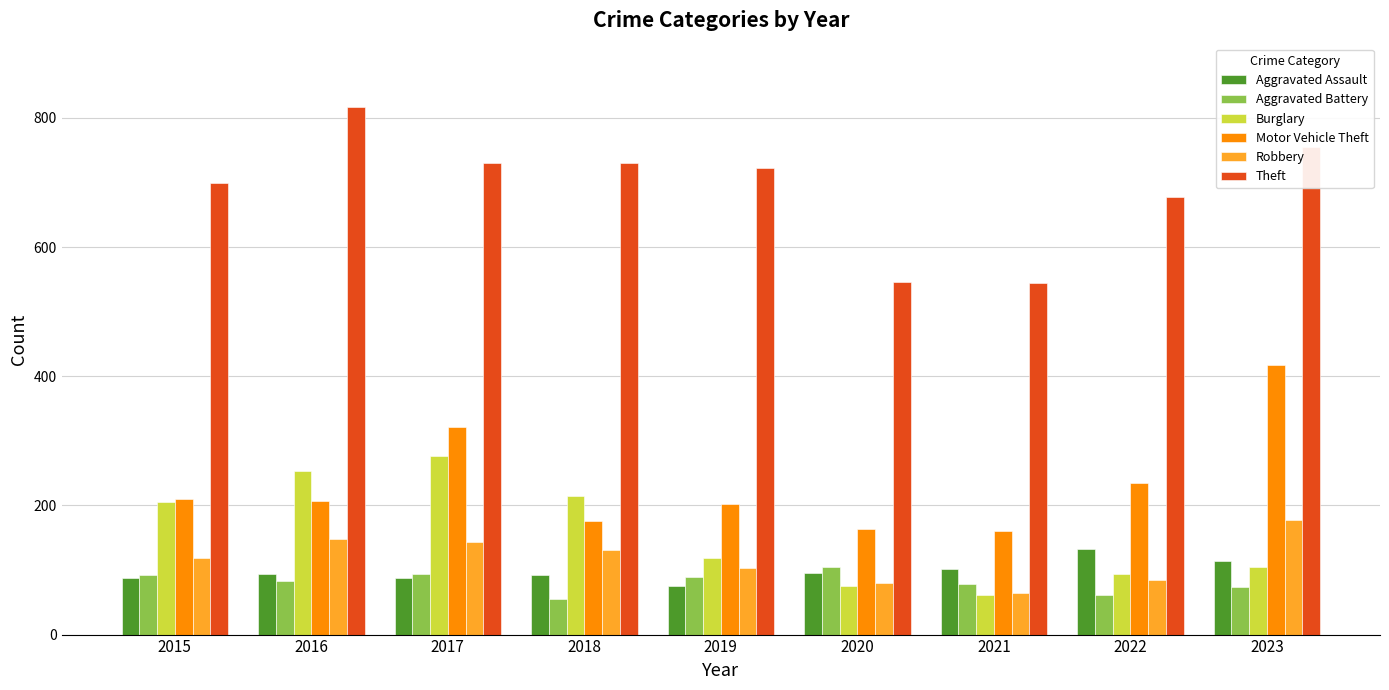

What is the value of the Aggravated Assault bar at the 1st from the left?

88